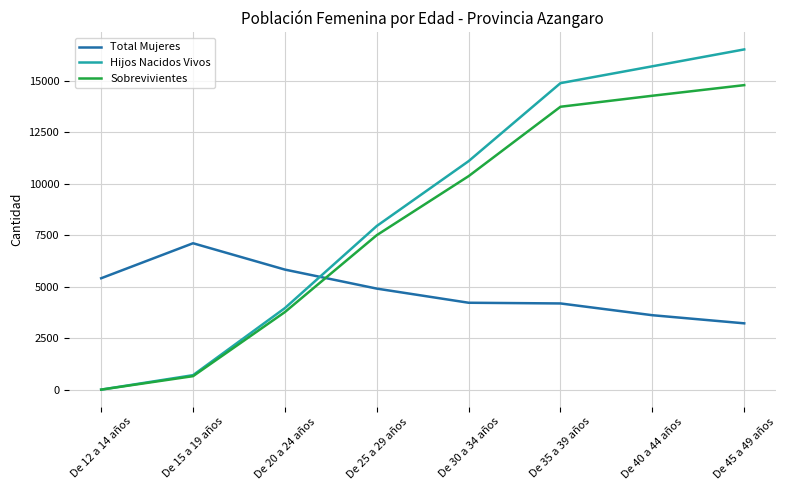

At which label does Total Mujeres first exceed 4917?

De 12 a 14 años